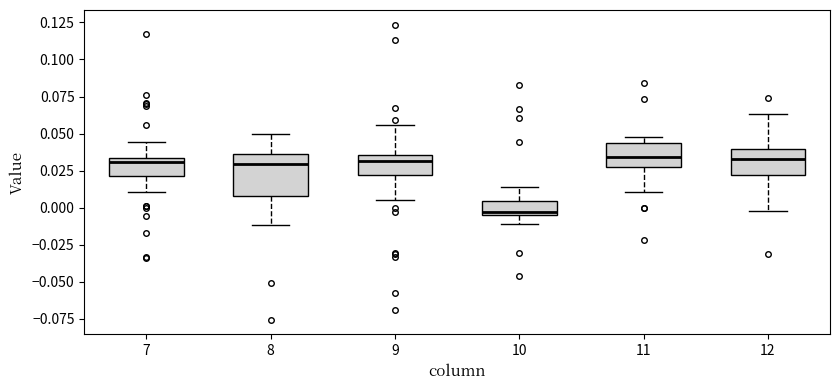

Comparing the boxes themselves (not the whiskers), which one is the tallest?

8